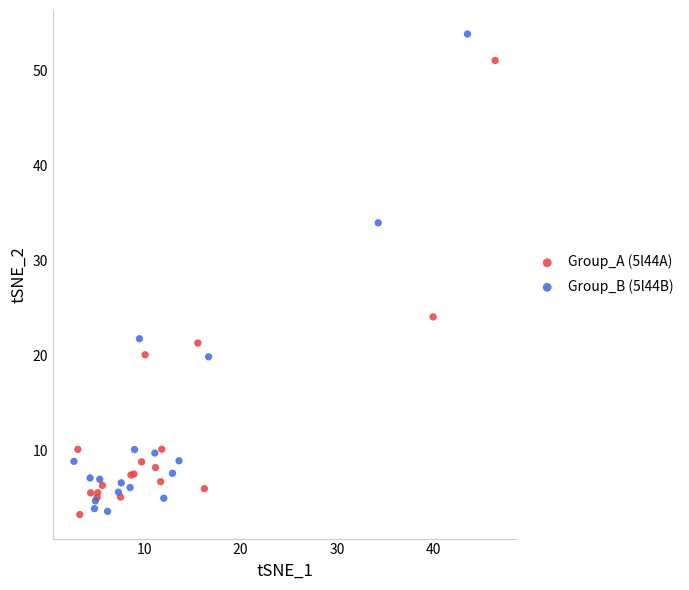

Which series reaches the maximum Y coordinate?

Group_B (5l44B)